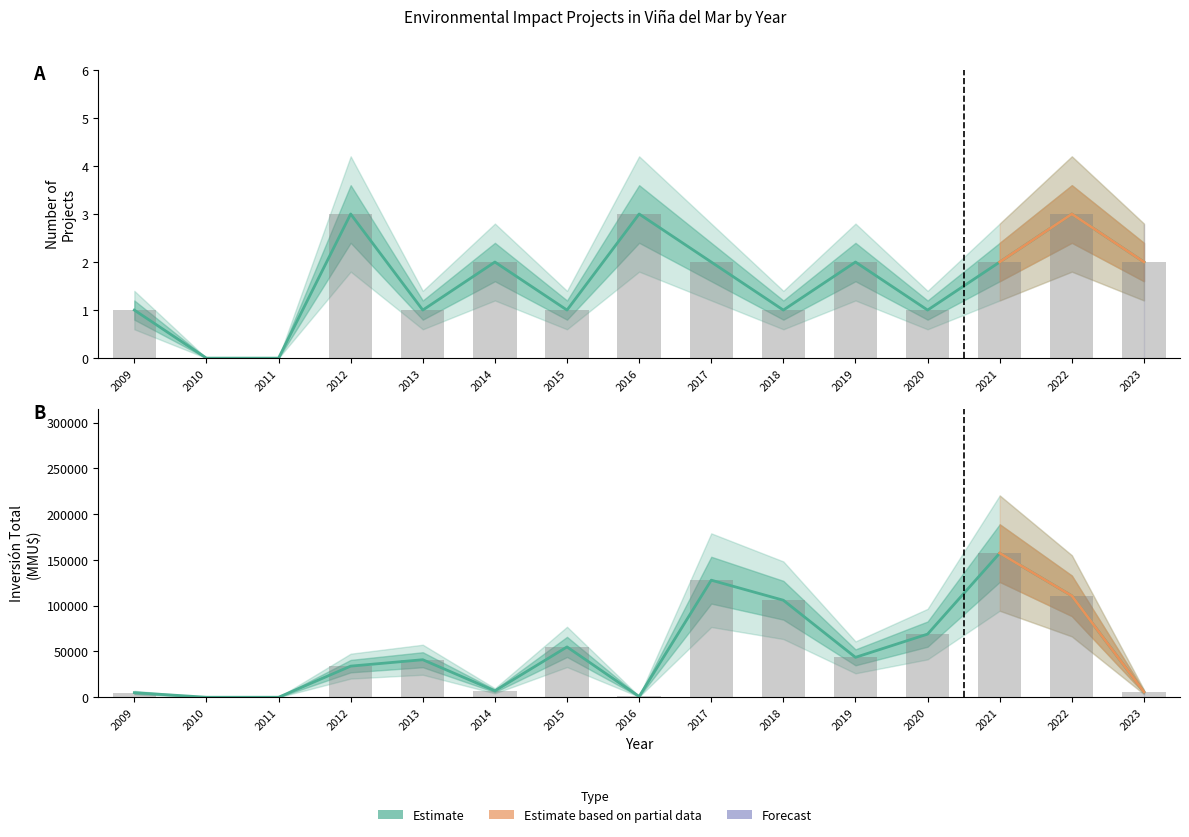

Which has a higher value, 2018 or 2011?

2018